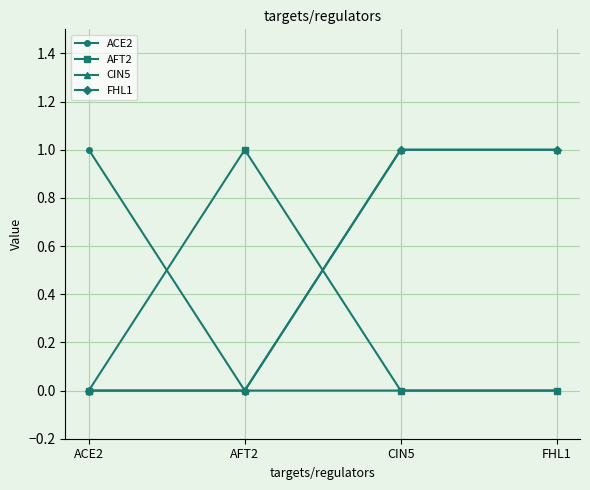

What value does the ACE2 series have at ACE2?

1